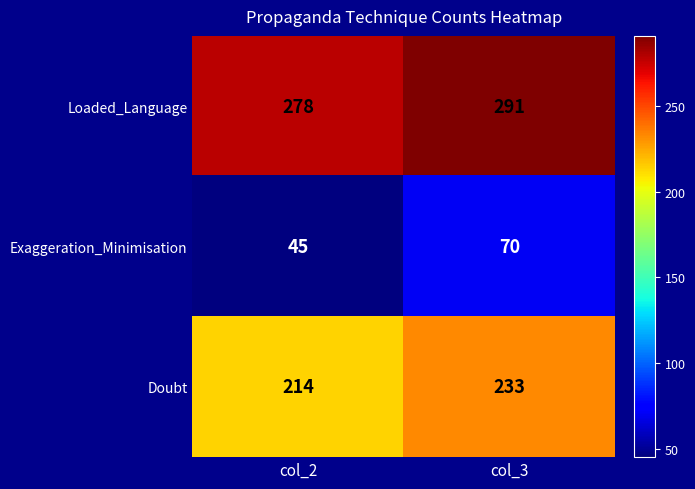

At how many categories does at least one series exceed 48?

2